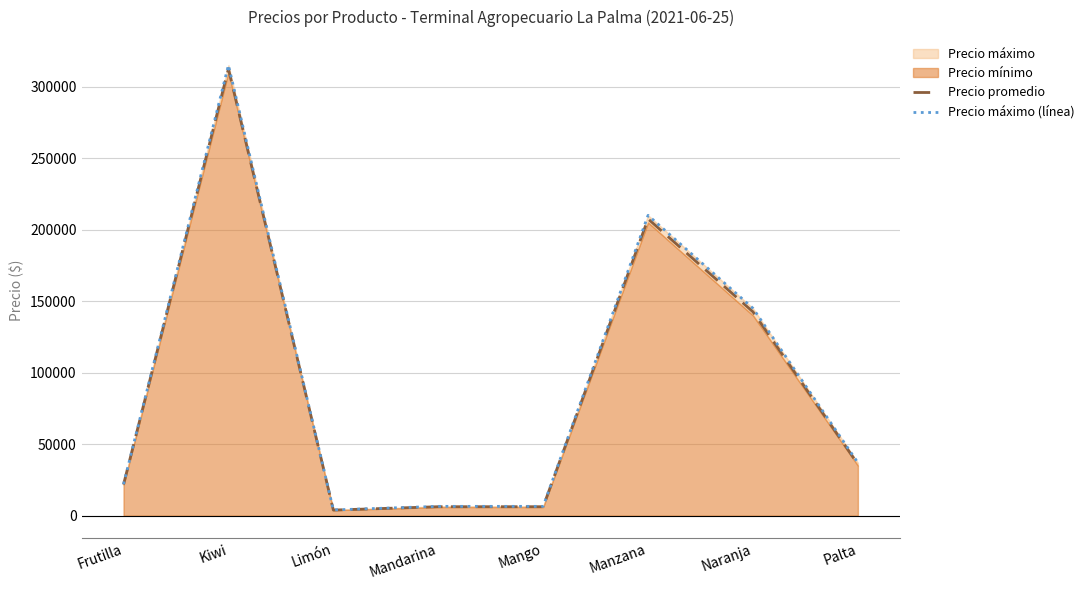

Which has a higher value, Frutilla or Limón?

Frutilla